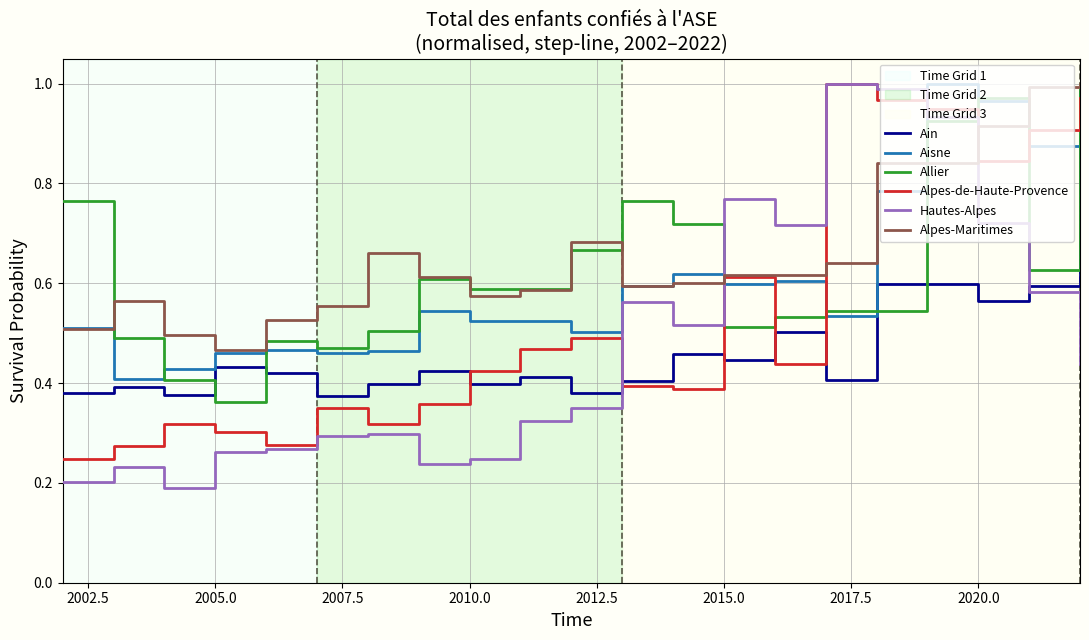

Which series has the largest range (max minus min)?

Hautes-Alpes